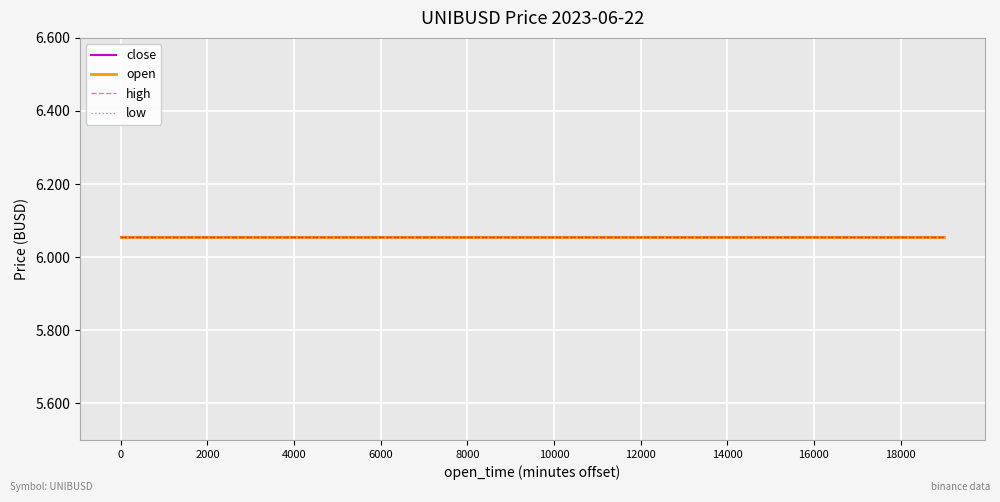

Which series has the largest total across all categories?

close